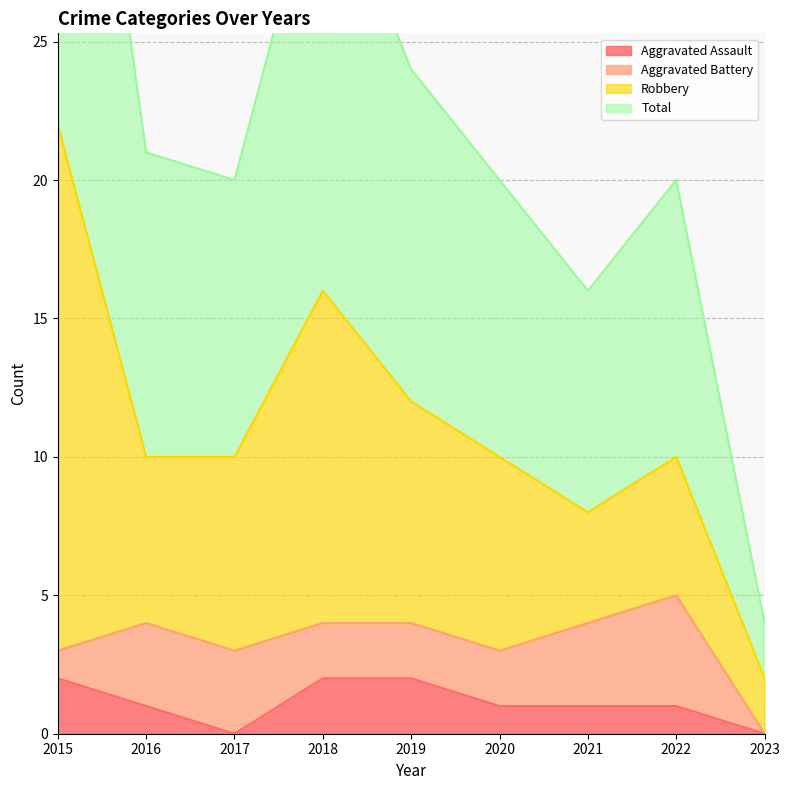

True or false: Aggravated Assault has a value of -1 at 2023.

False